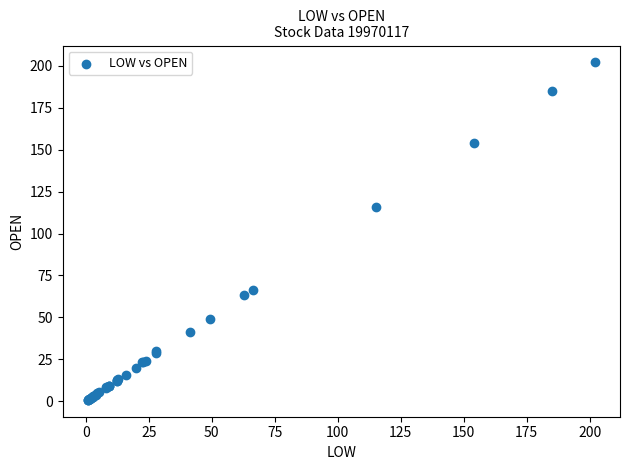

What Y value in the scatter plot is closest to 101?

116.0